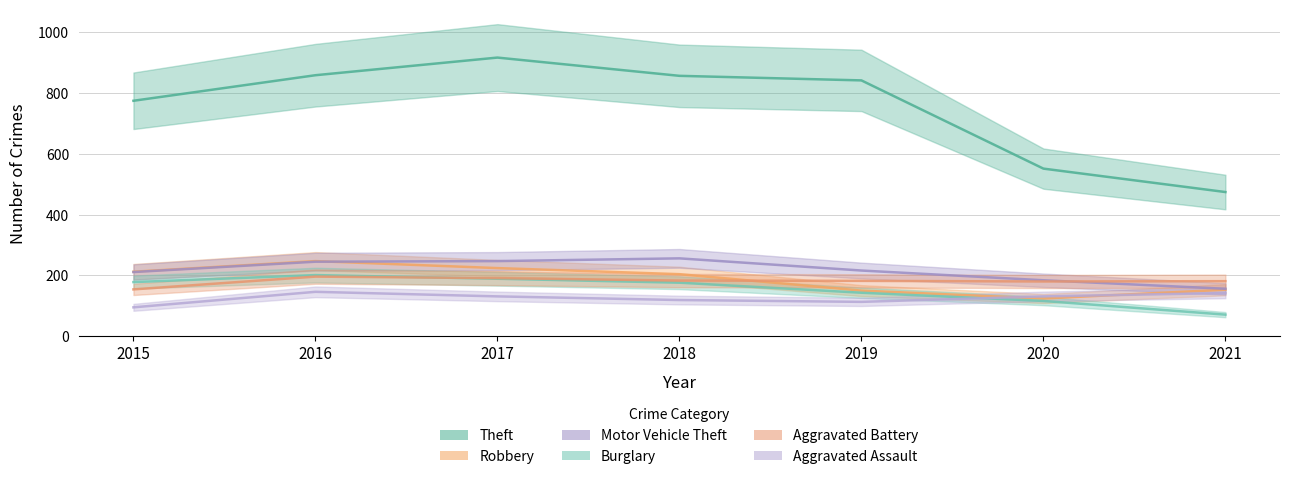

How many series are shown in this chart?

6